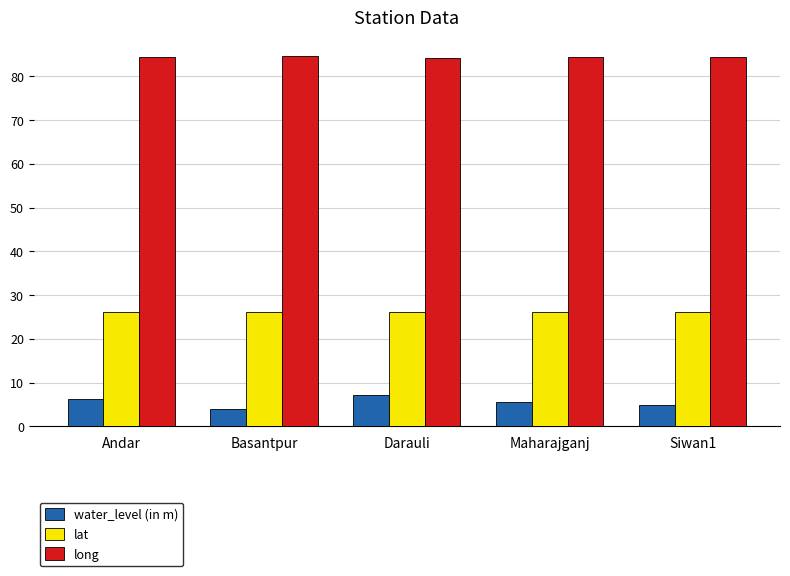

Which series has the largest total across all categories?

long